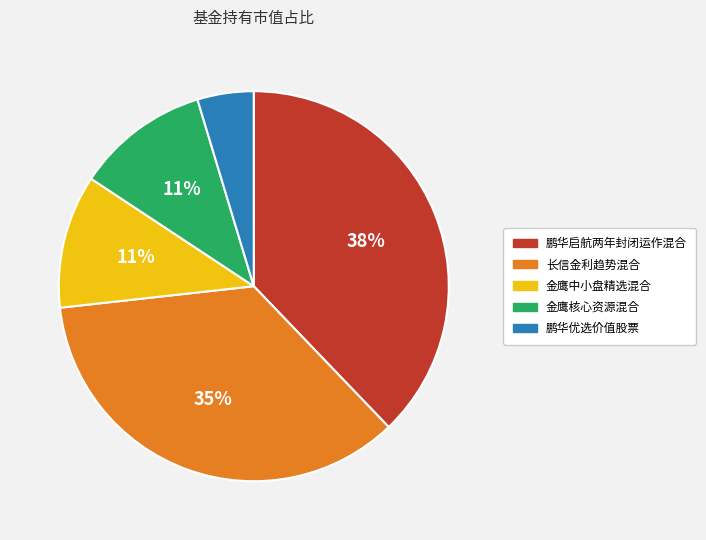

Do 鹏华启航两年封闭运作混合 and 金鹰核心资源混合 together represent more than half of the pie?

No